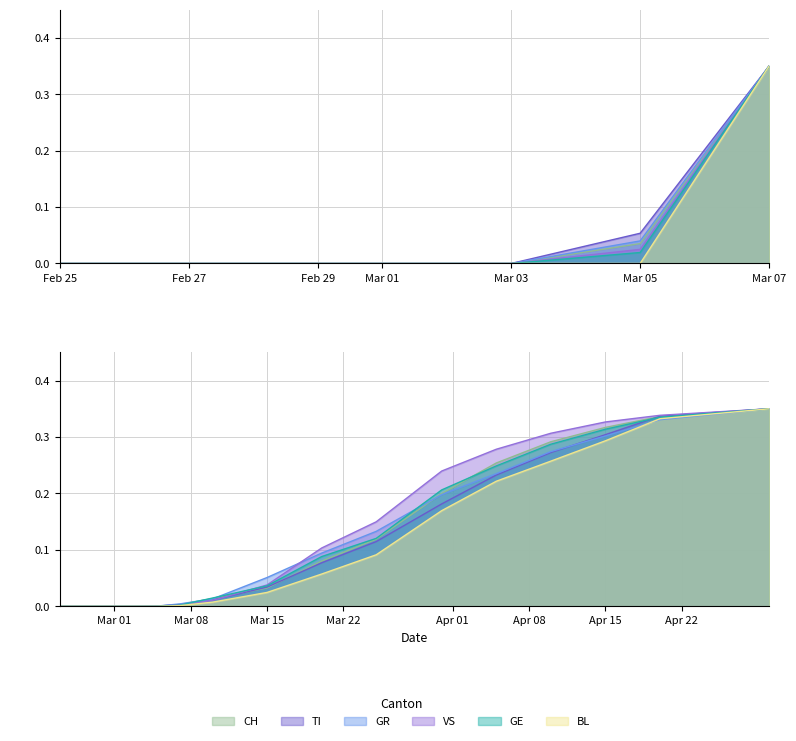

True or false: VS and BL cross at least once.

False